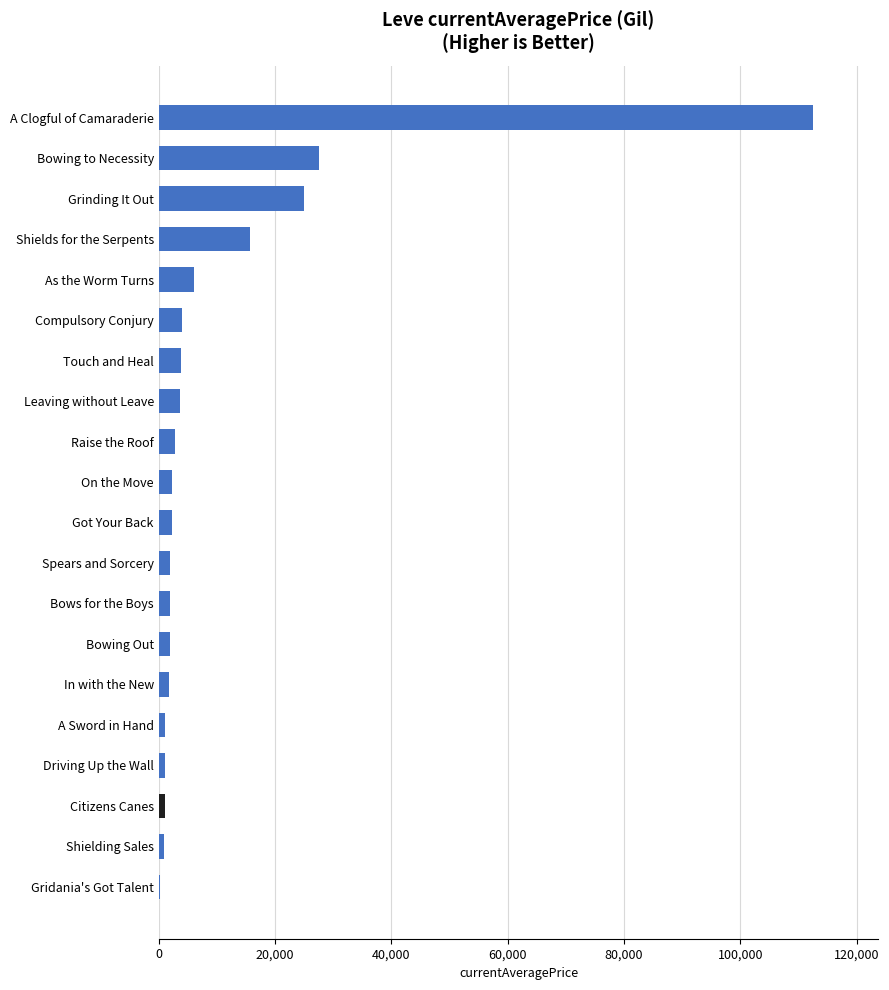

The value at A Clogful of Camaraderie is 72953.8. True or false?

False